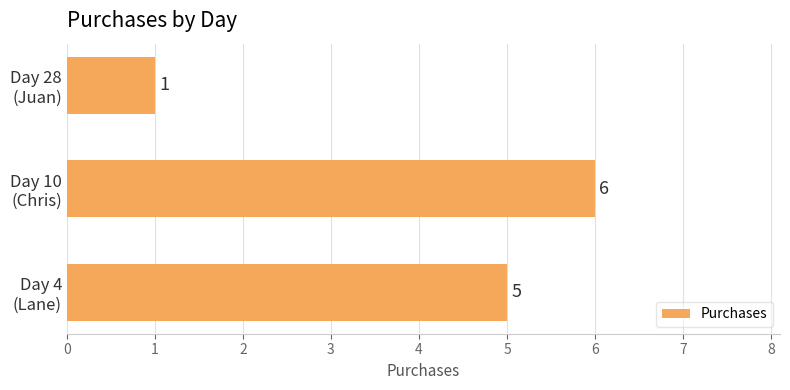

Rank the categories by value from lowest to highest.

Day 28
(Juan), Day 4
(Lane), Day 10
(Chris)